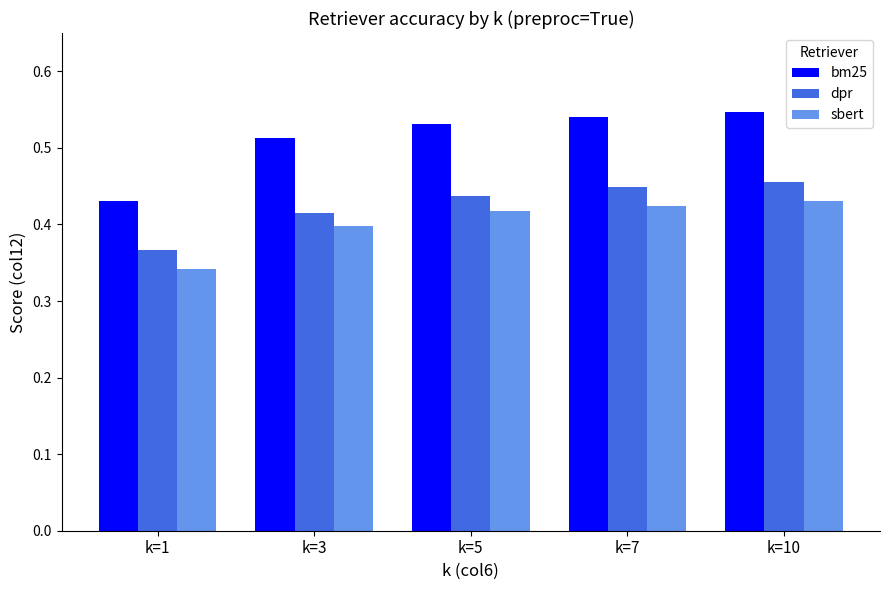

At which category is the sum across all series the highest?

k=10